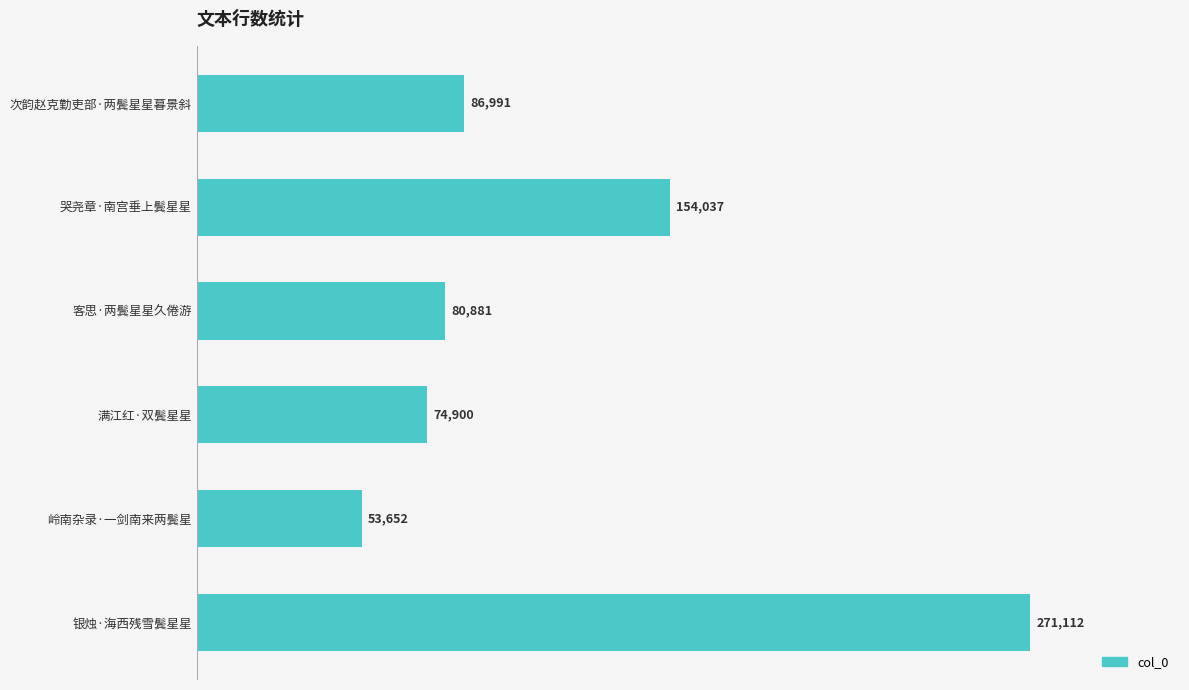

True or false: the data shows 80881 at 客思·两鬓星星久倦游.

True